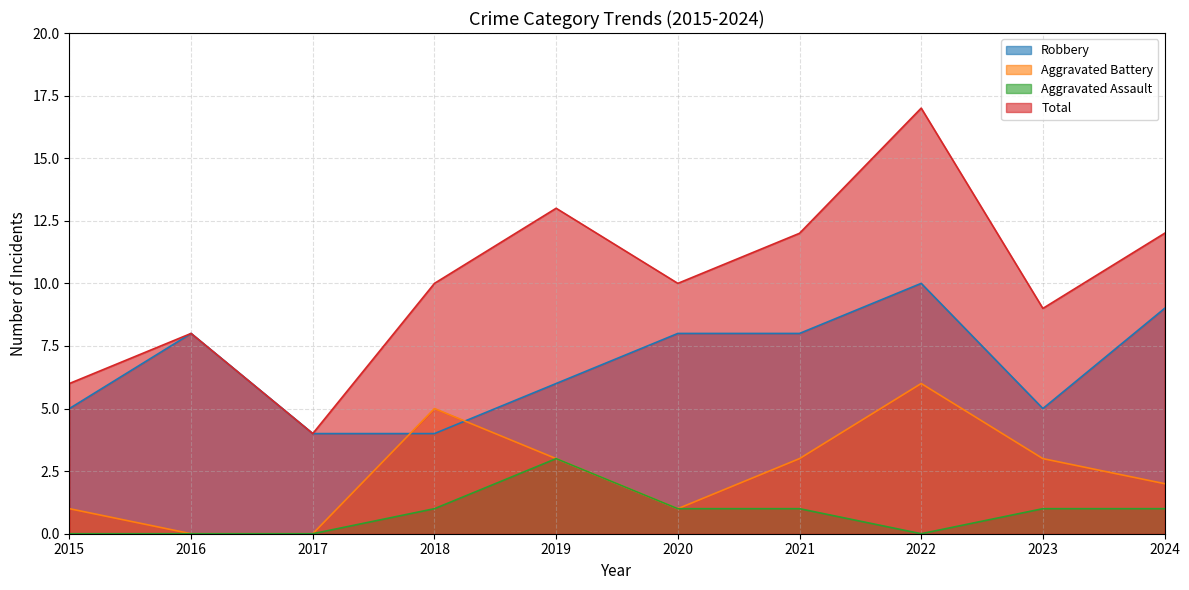

What is the value of the Total point at the 10th from the left?

12